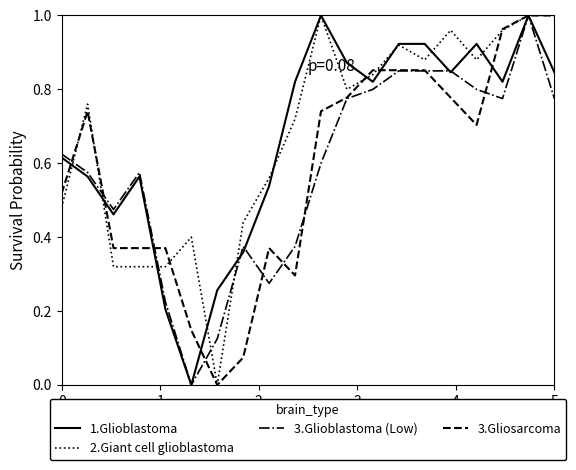

Reading right to left, extract all data points from this chart.

1.Glioblastoma: 0.8	1.0	0.8	0.9	0.8	0.9	0.9	0.8	0.9	1.0	0.8	0.5	0.4	0.3	0.0	0.2	0.6	0.5	0.6	0.6
2.Giant cell glioblastoma: 1.0	1.0	1.0	0.9	1.0	0.9	0.9	0.8	0.8	1.0	0.7	0.6	0.4	0.0	0.4	0.3	0.3	0.3	0.8	0.5
3.Glioblastoma (Low): 0.8	1.0	0.8	0.8	0.8	0.8	0.8	0.8	0.8	0.6	0.4	0.3	0.4	0.1	0.0	0.2	0.6	0.5	0.6	0.6
3.Gliosarcoma: 1.0	1.0	1.0	0.7	0.8	0.9	0.9	0.9	0.8	0.7	0.3	0.4	0.1	0.0	0.1	0.4	0.4	0.4	0.7	0.5